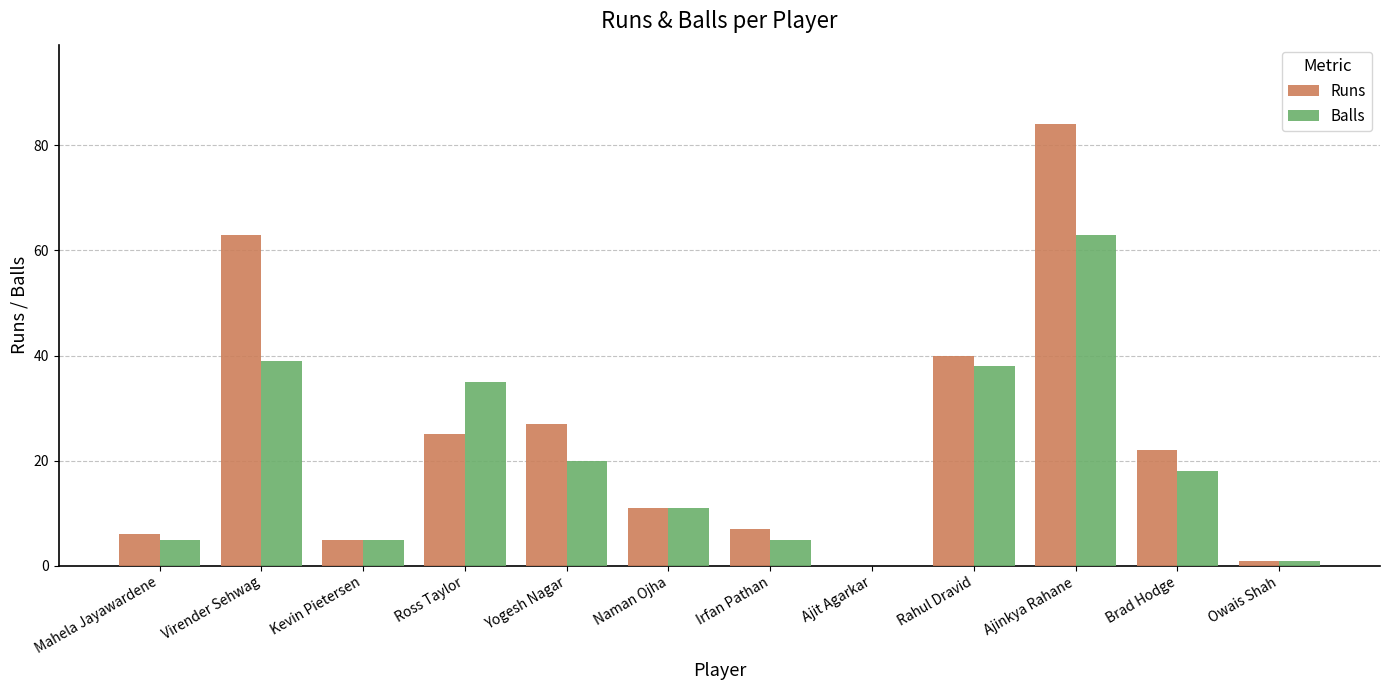

What is the sum of all Balls values?

240